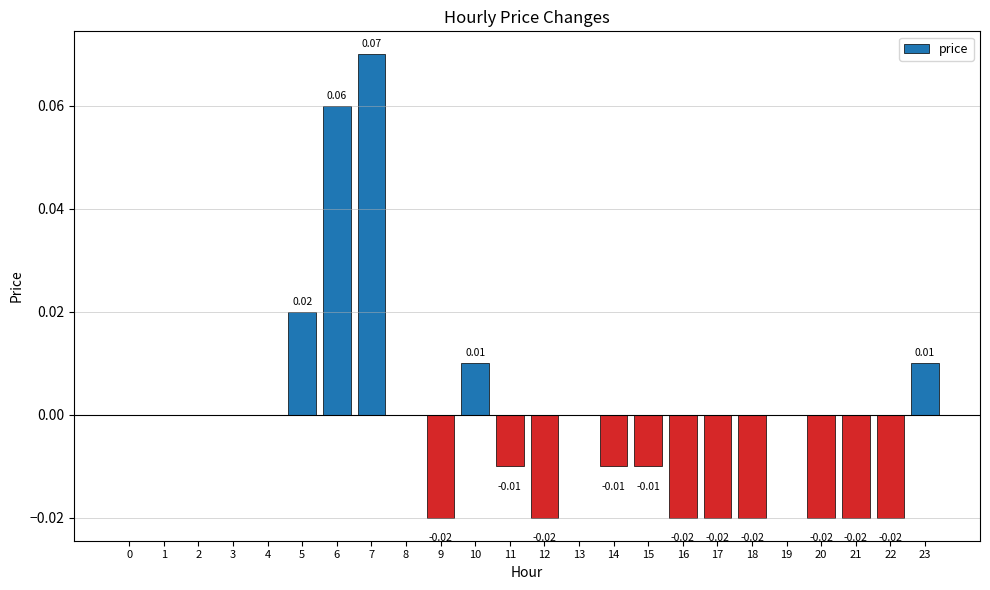

True or false: the data shows 0.0 at 23.

True